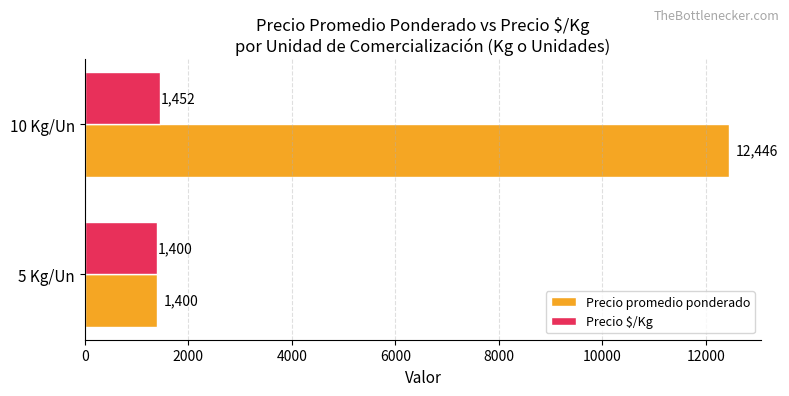

The Precio promedio ponderado series shows 4749.7 at 10 Kg/Un. True or false?

False